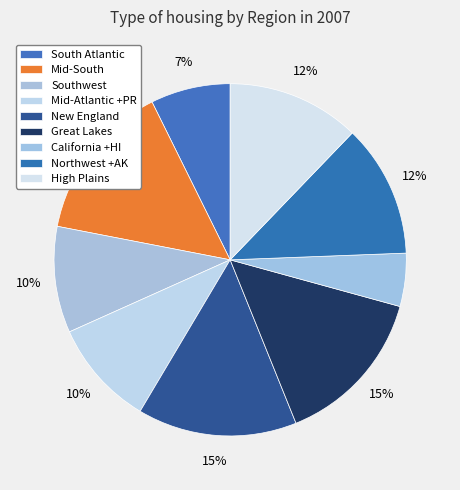

Does any single category account for the majority?

No